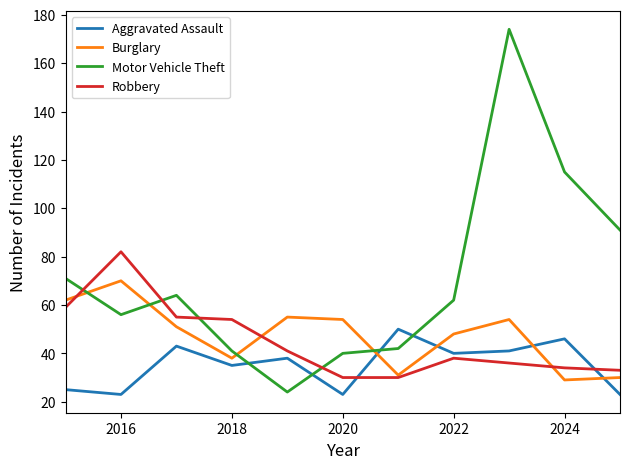

List the series in order of their peak value, lowest first.

Aggravated Assault, Burglary, Robbery, Motor Vehicle Theft